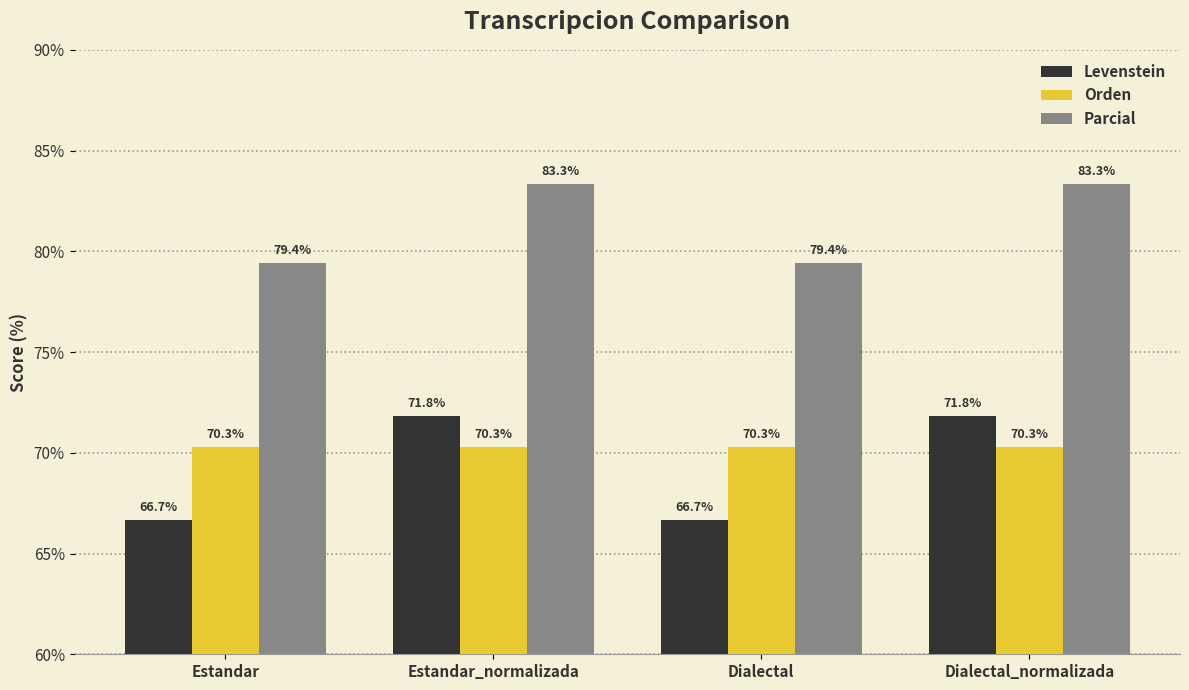

What is the value of the Parcial bar at the 2nd from the left?

83.3